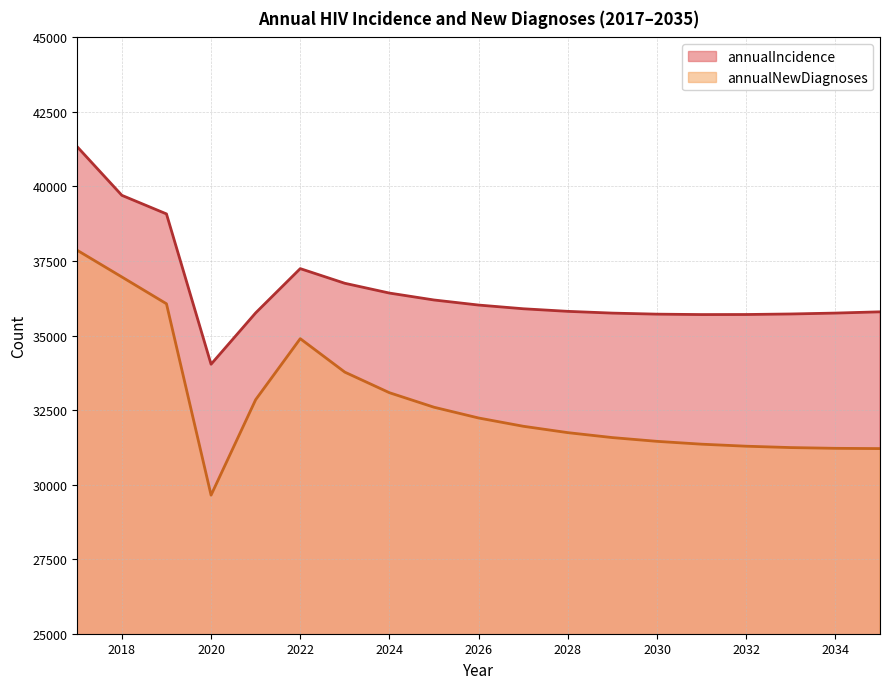

List the series in order of their peak value, lowest first.

annualNewDiagnoses, annualIncidence